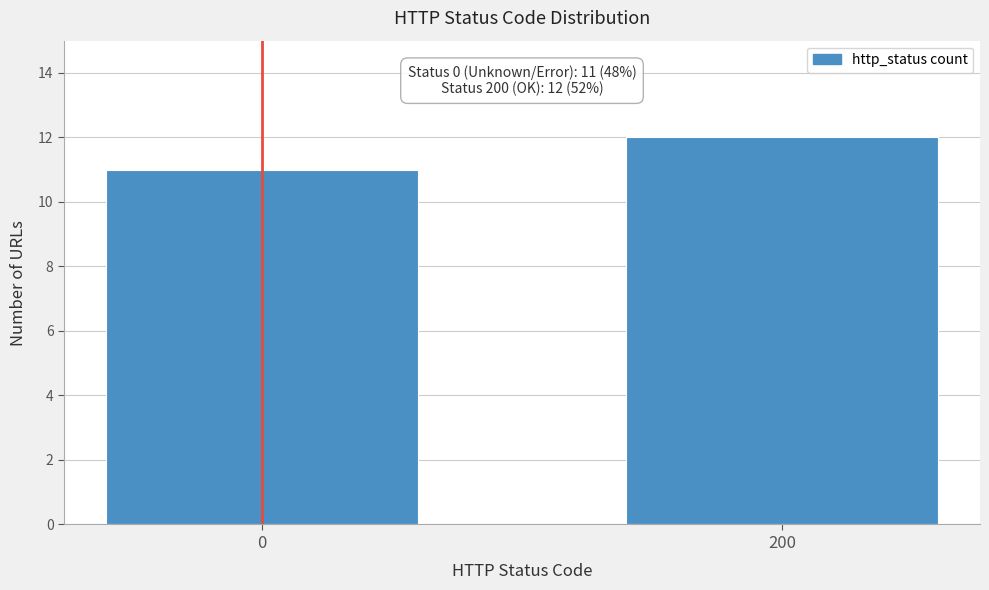

Reading left to right, list all the values displayed in this chart.

0=11	200=12